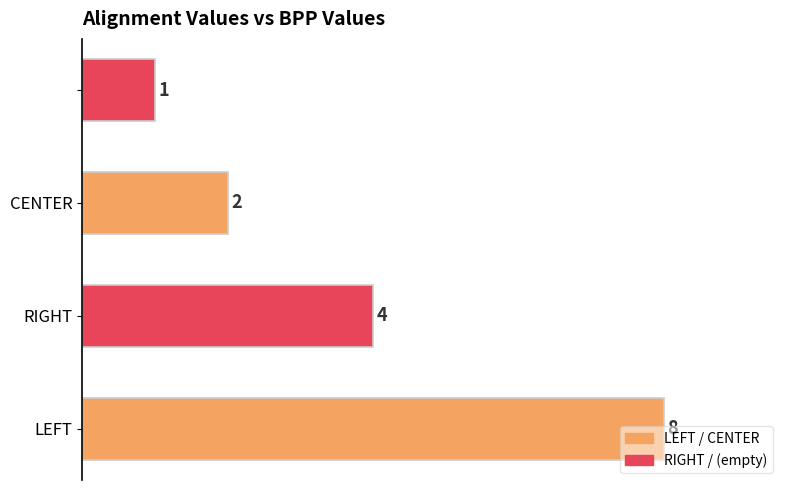

Count the values in the range 2 to 8.

3